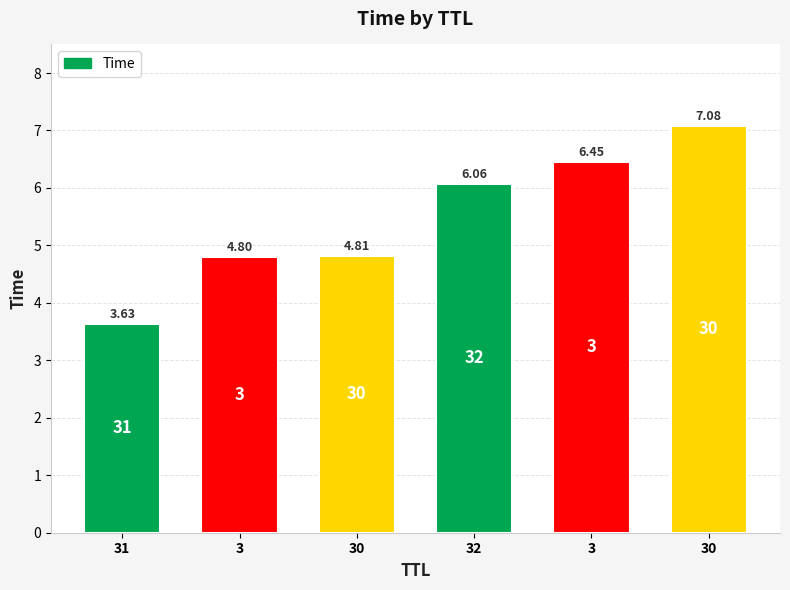

Reading left to right, extract all data points from this chart.

31=3.6	3=4.8	30=4.8	32=6.1	3=6.5	30=7.1